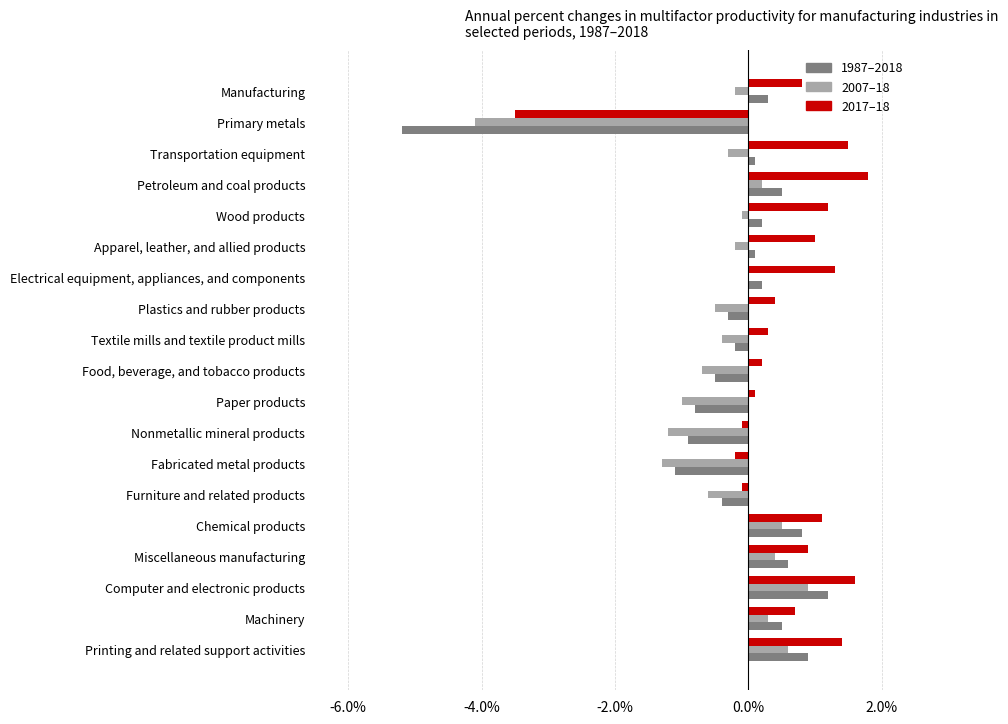

Is it true that 2017–18 equals 1.8 at Petroleum and coal products?

True